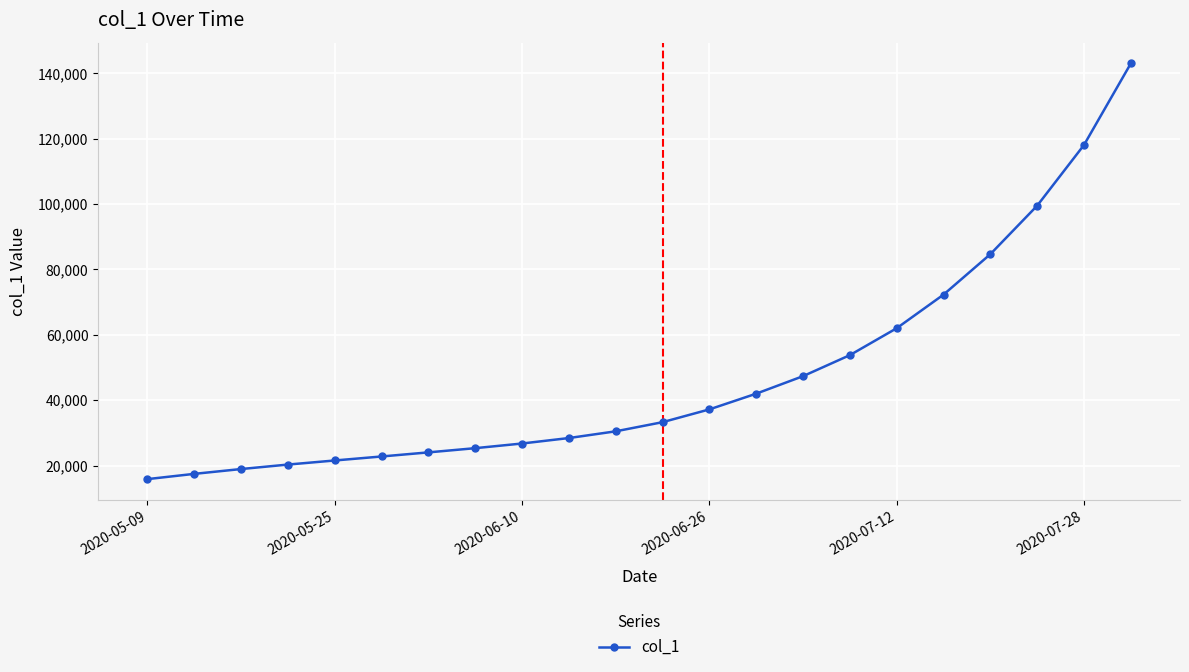

Count the number of values greater than 33265.

11